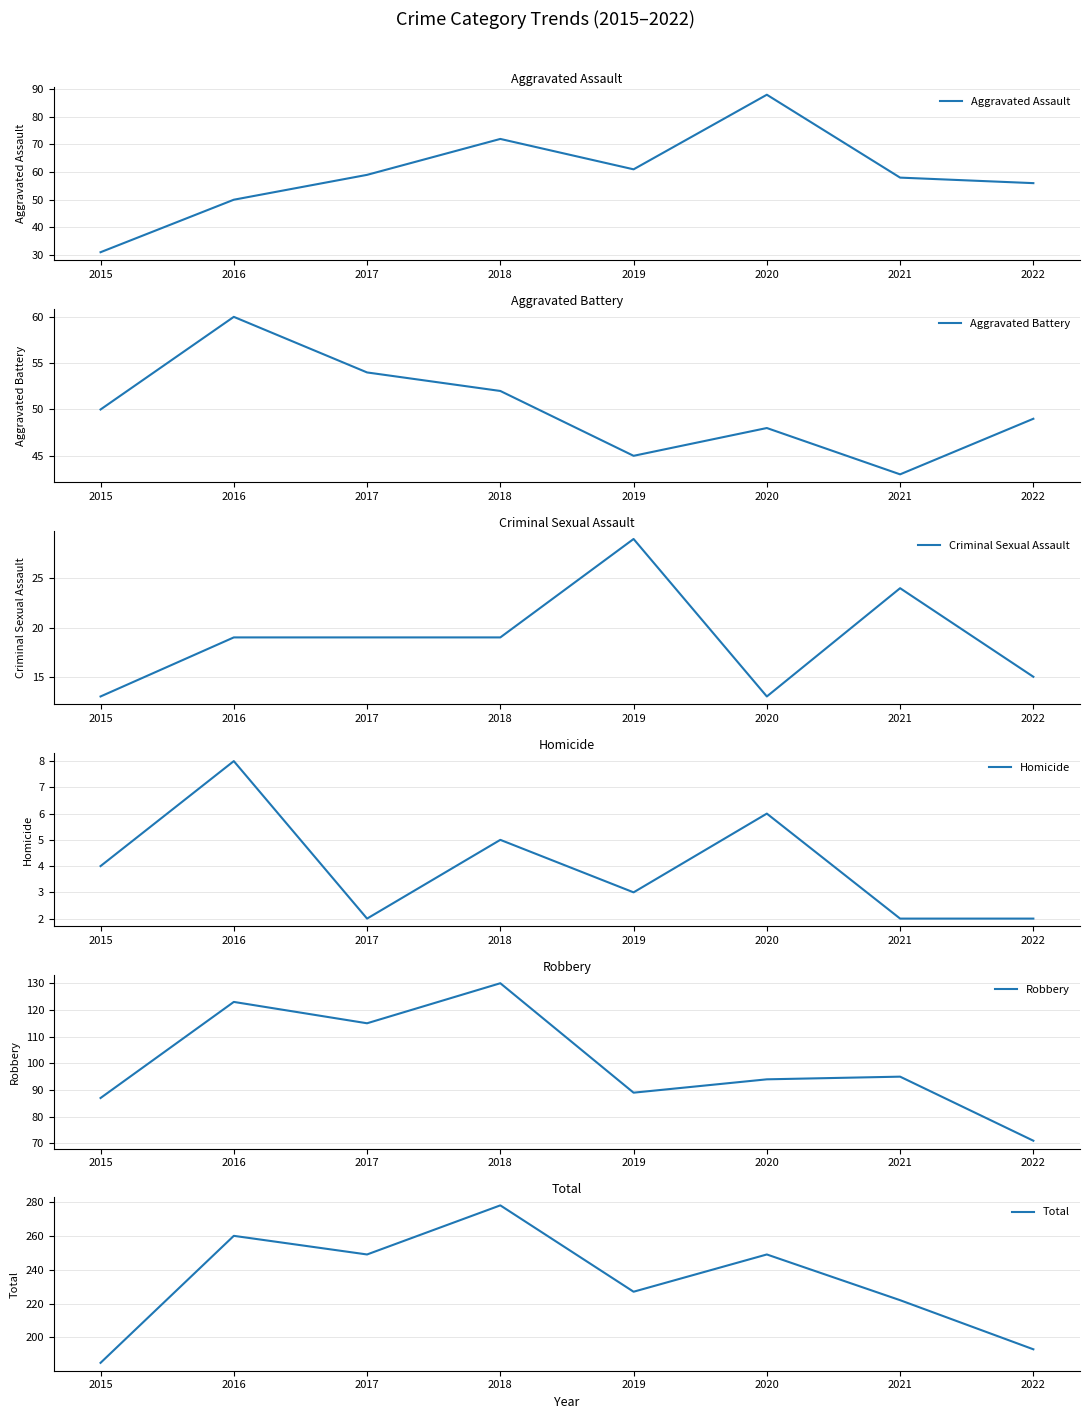

What is the value of the Aggravated Battery point at the 7th from the left?

43